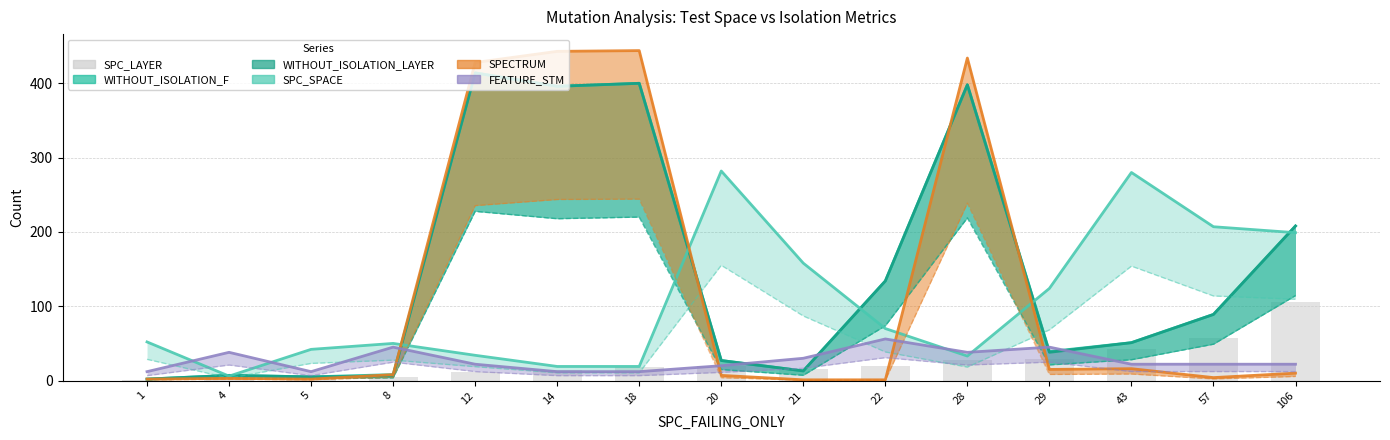

List the labels in order of value, smallest first.

1, 4, 5, 8, 12, 14, 21, 18, 20, 22, 28, 29, 43, 57, 106